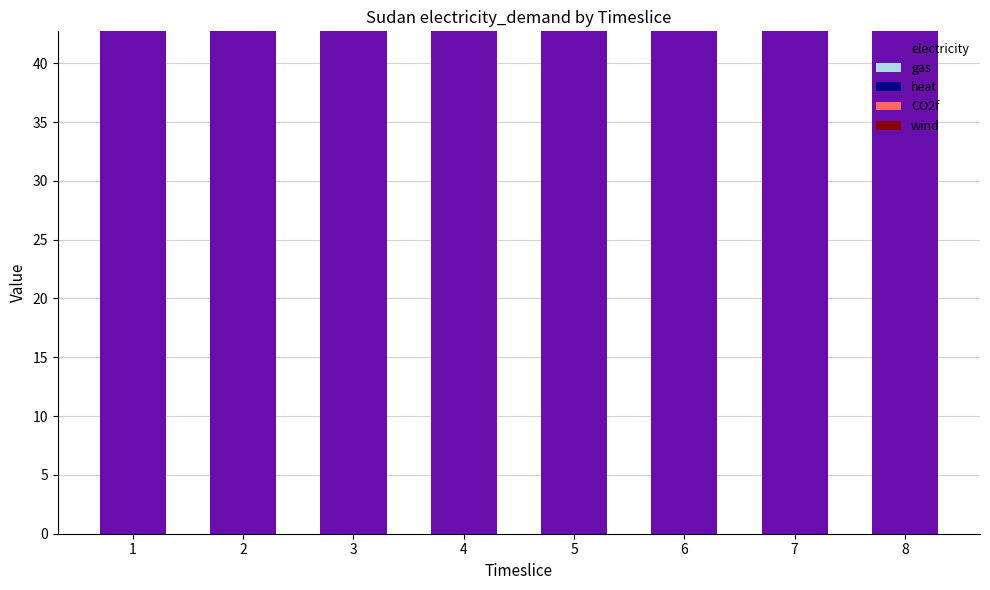

Which series has the largest range (max minus min)?

electricity